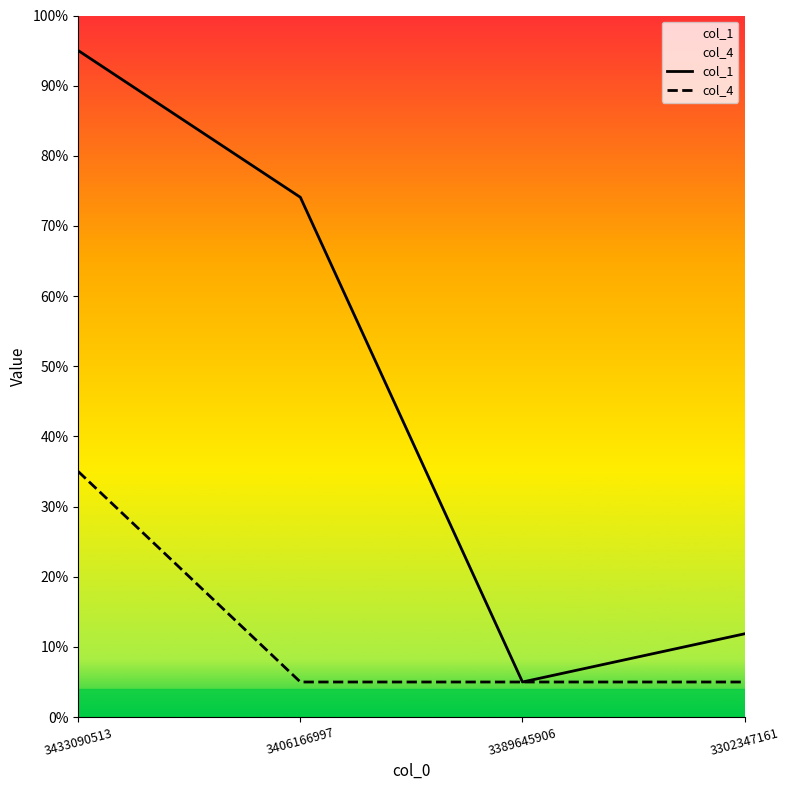

Rank the series by their maximum value, from highest to lowest.

col_1, col_4